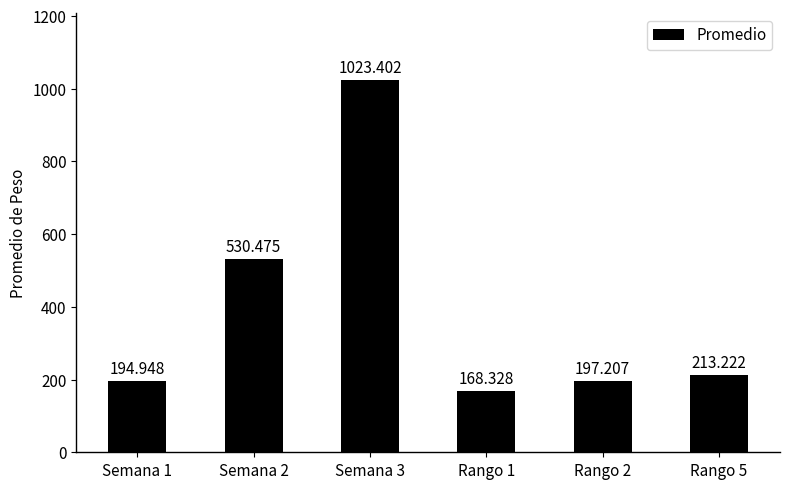

Reading right to left, what are all the values shown in this chart?

Rango 5=213.2	Rango 2=197.2	Rango 1=168.3	Semana 3=1023.4	Semana 2=530.5	Semana 1=194.9